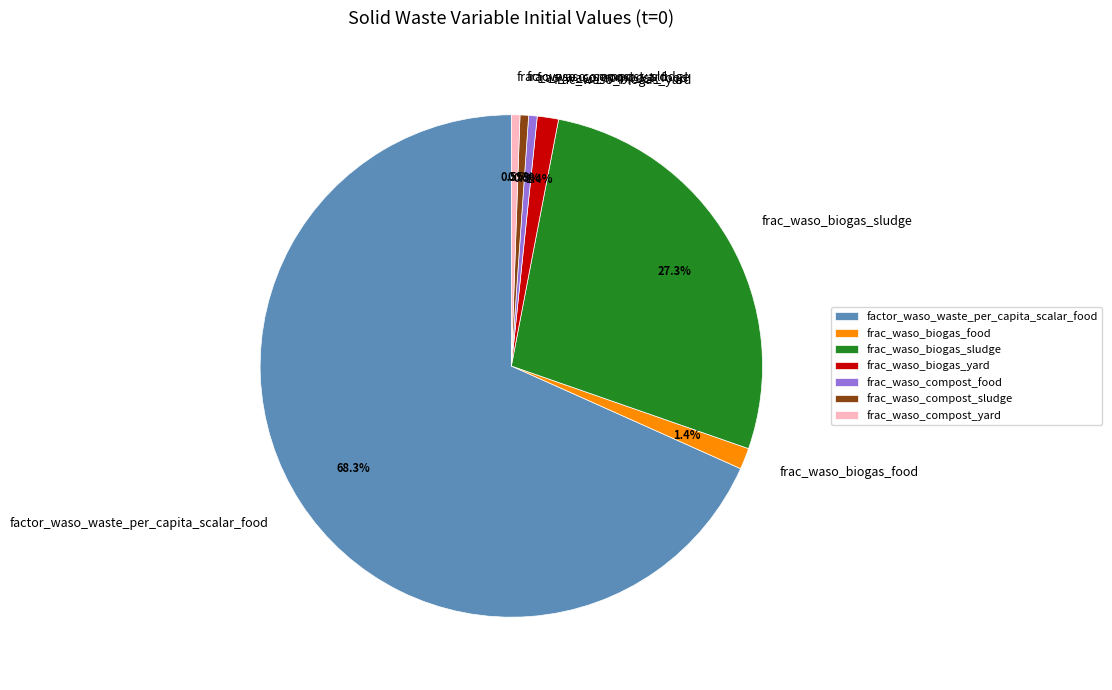

To the nearest percent, what is the average slice percentage?

14%